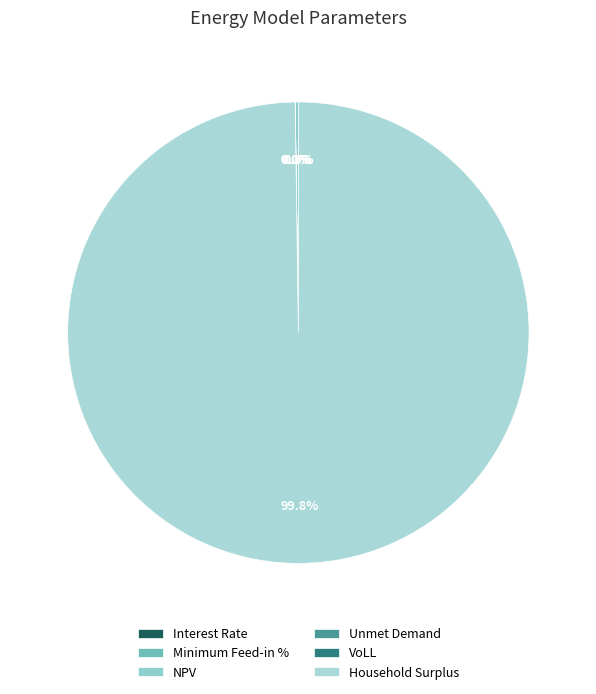

To the nearest percent, what is the difference between the largest and smallest slice percentages?

100%